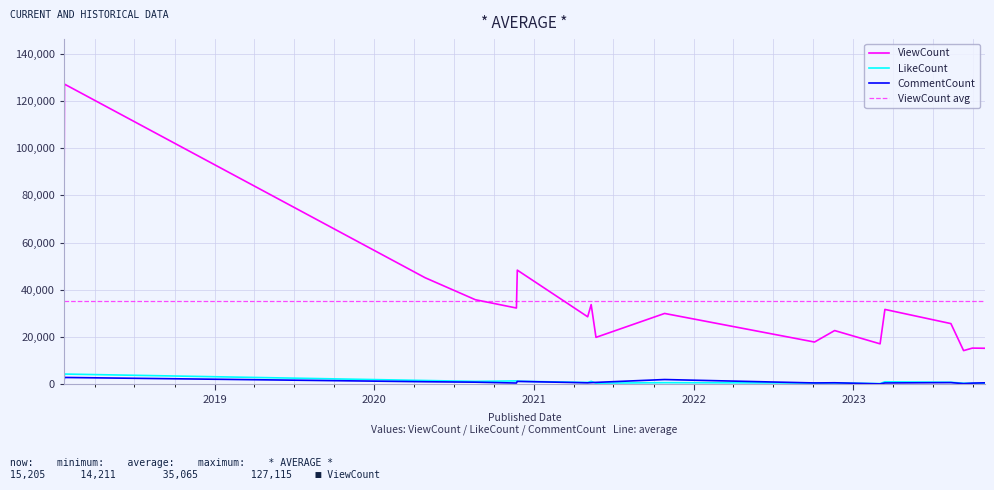

True or false: CommentCount and ViewCount intersect in this chart.

False